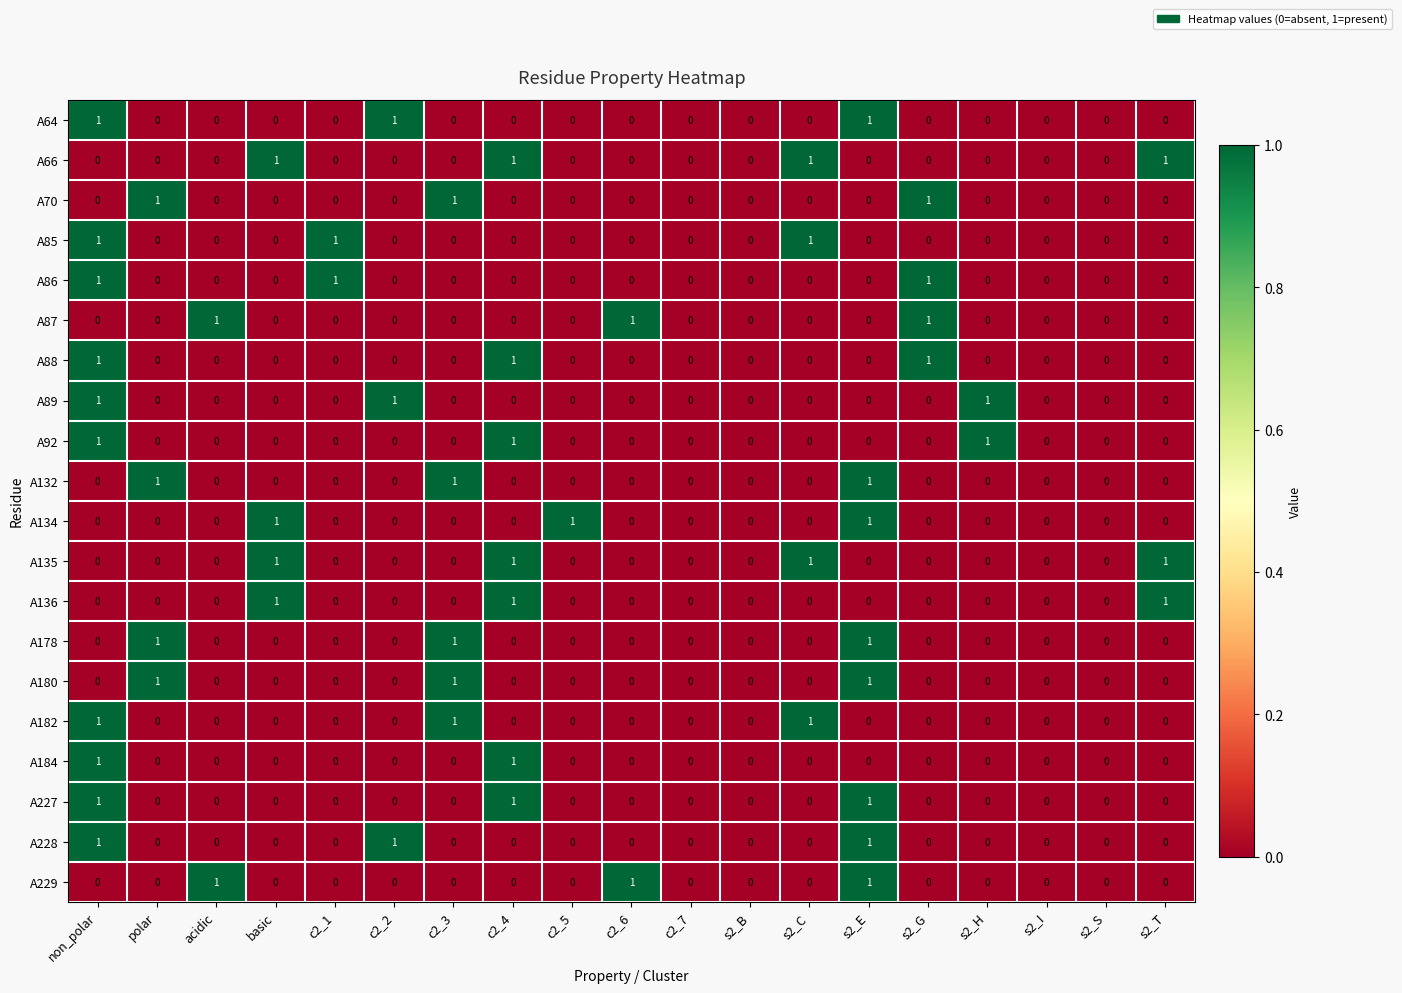

At which category is the sum across all series the highest?

non_polar